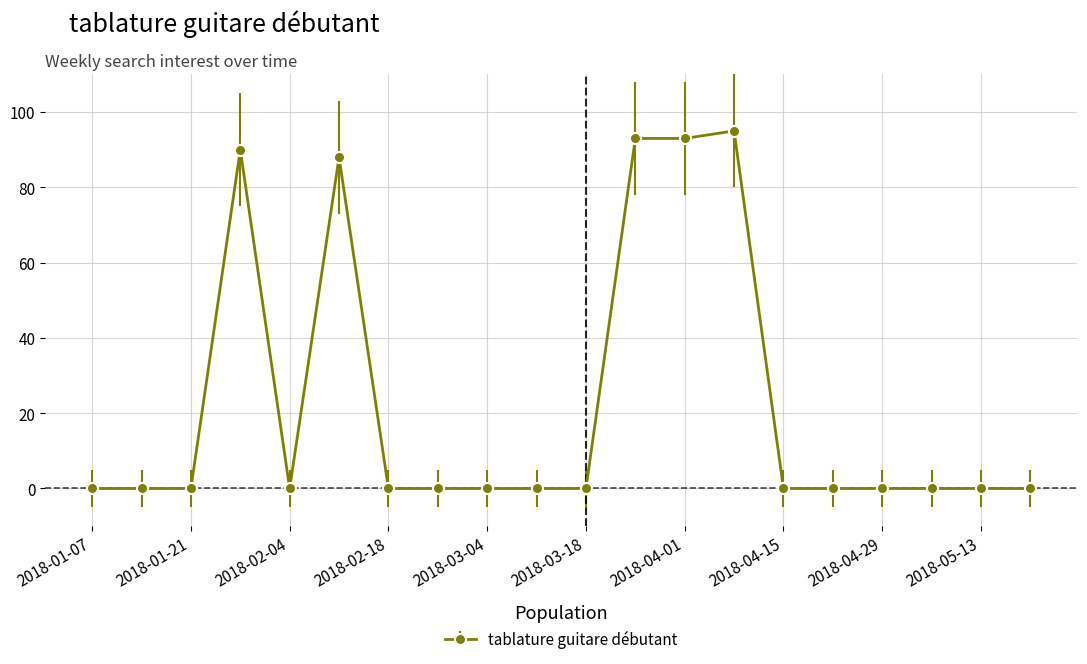

Reading right to left, list all the values displayed in this chart.

0	0	0	0	0	0	95	93	93	0	0	0	0	0	88	0	90	0	0	0